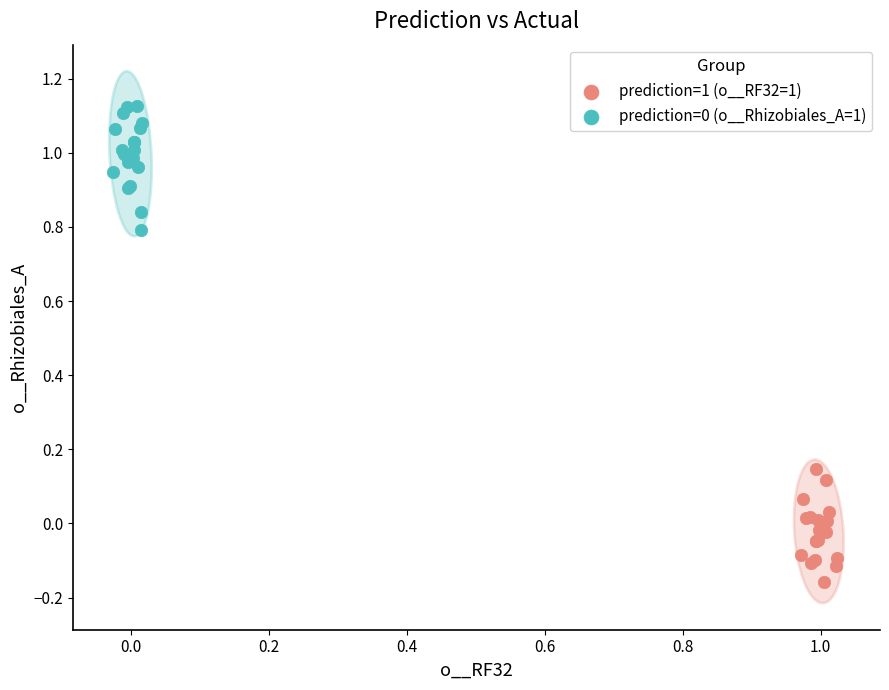

Which series reaches the minimum Y coordinate?

prediction=1 (o__RF32=1)